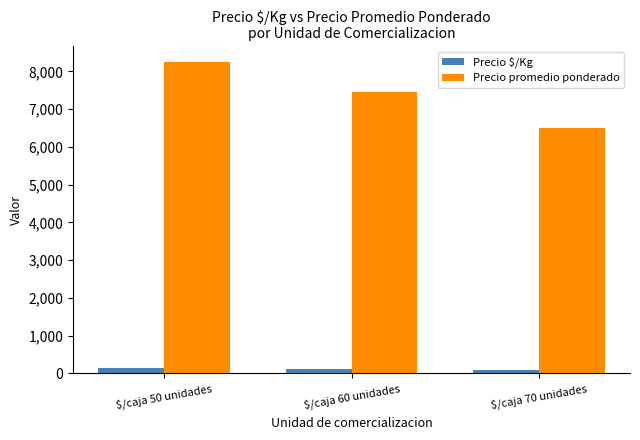

Which series changed the most between $/caja 50 unidades and $/caja 60 unidades?

Precio promedio ponderado